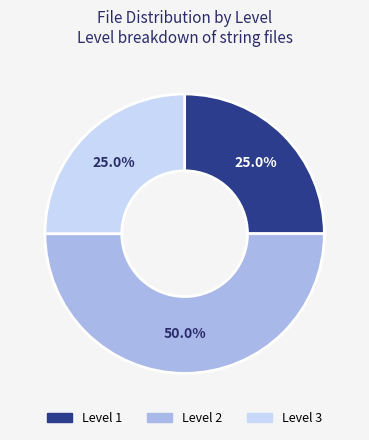

Which has a higher value, Level 2 or Level 1?

Level 2